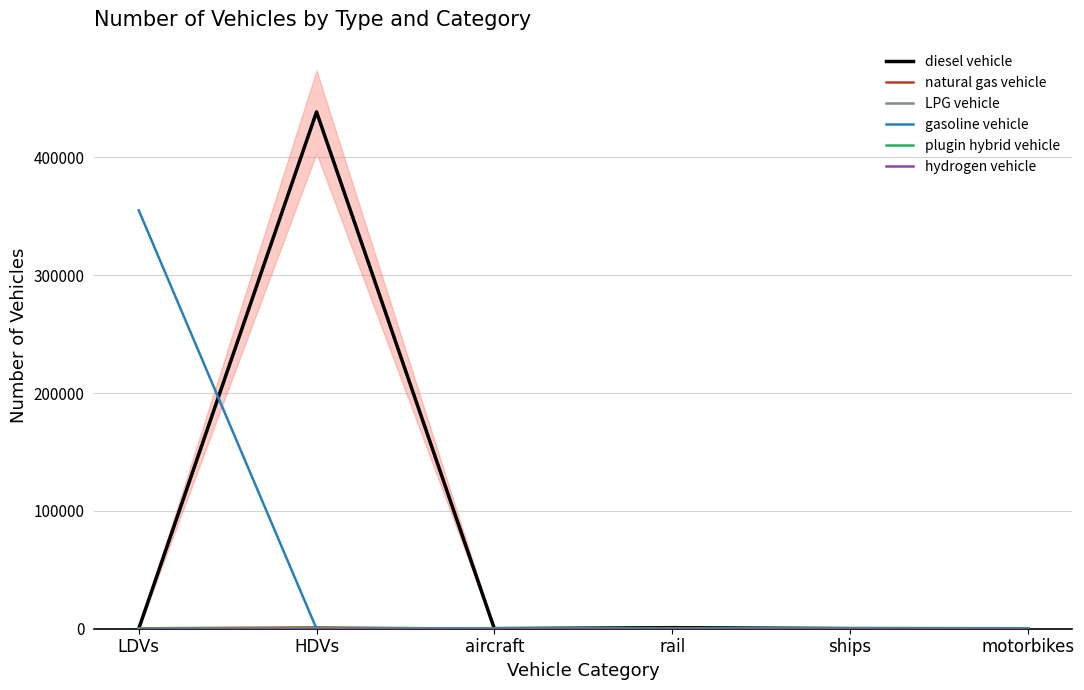

Reading left to right, transcribe all the data shown in this chart.

diesel vehicle: 0	438545	90	893	141	0
natural gas vehicle: 356	1137	0	0	0	0
LPG vehicle: 22	234	0	0	0	0
gasoline vehicle: 355066	0	0	0	0	0
plugin hybrid vehicle: 0	39	0	0	0	0
hydrogen vehicle: 0	0	0	0	0	0